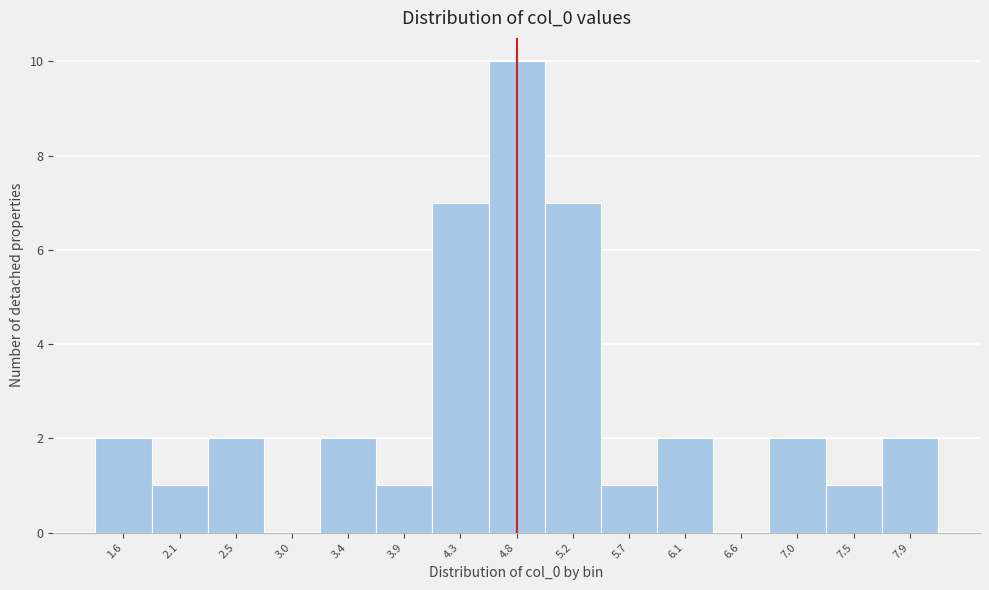

Reading left to right, transcribe all the data shown in this chart.

1.6=2	2.1=1	2.5=2	3.0=0	3.4=2	3.9=1	4.3=7	4.8=10	5.2=7	5.7=1	6.1=2	6.6=0	7.0=2	7.5=1	7.9=2